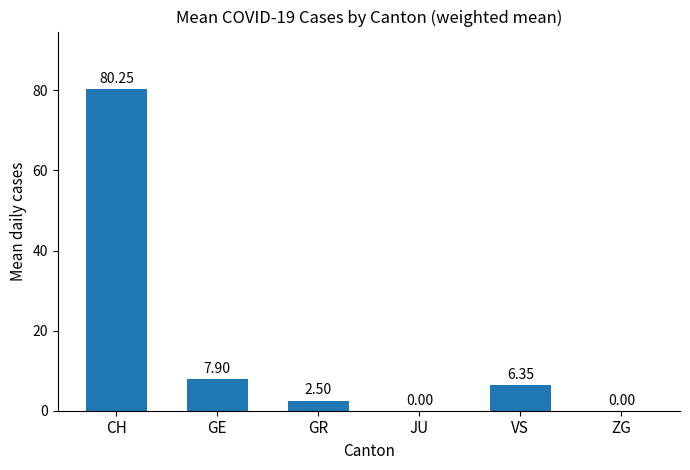

At which label is the value closest to 40?

GE